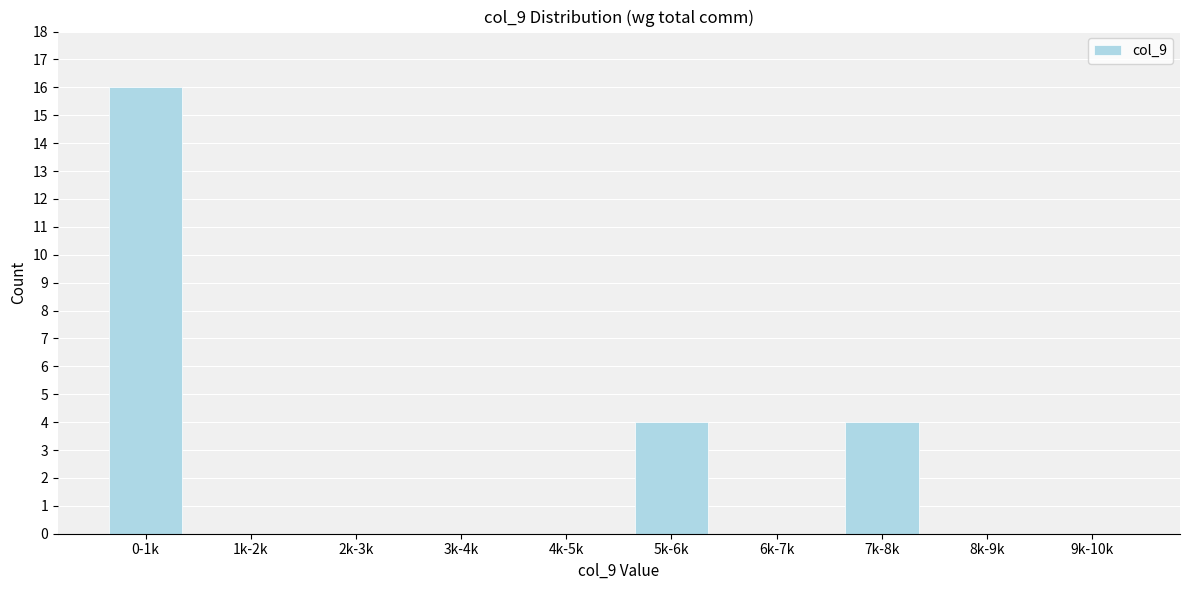

Reading left to right, list all the values displayed in this chart.

0-1k=16	1k-2k=0	2k-3k=0	3k-4k=0	4k-5k=0	5k-6k=4	6k-7k=0	7k-8k=4	8k-9k=0	9k-10k=0